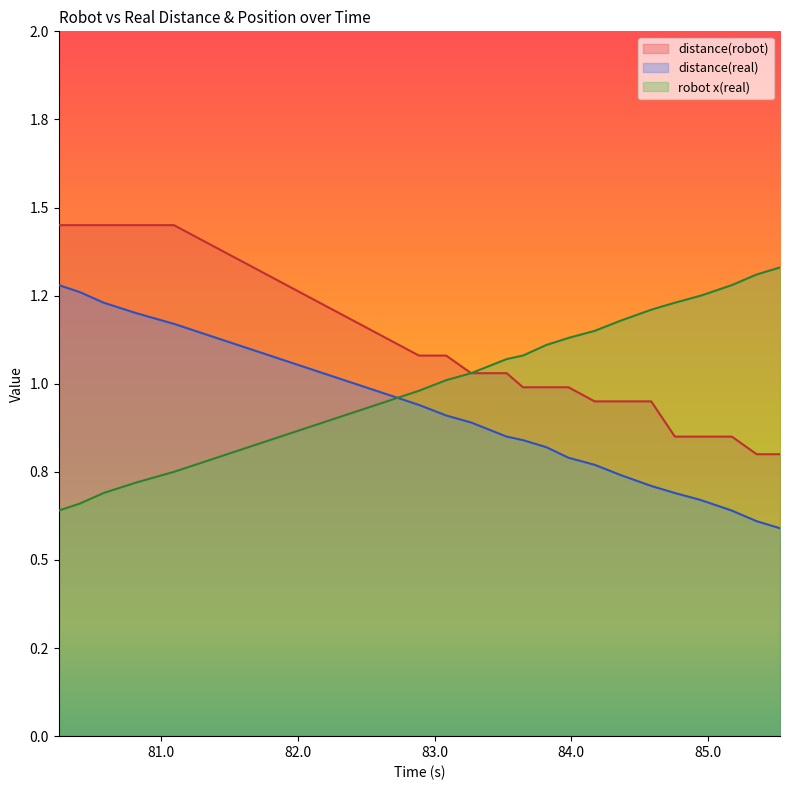

What is the minimum value for distance(robot)?

0.8